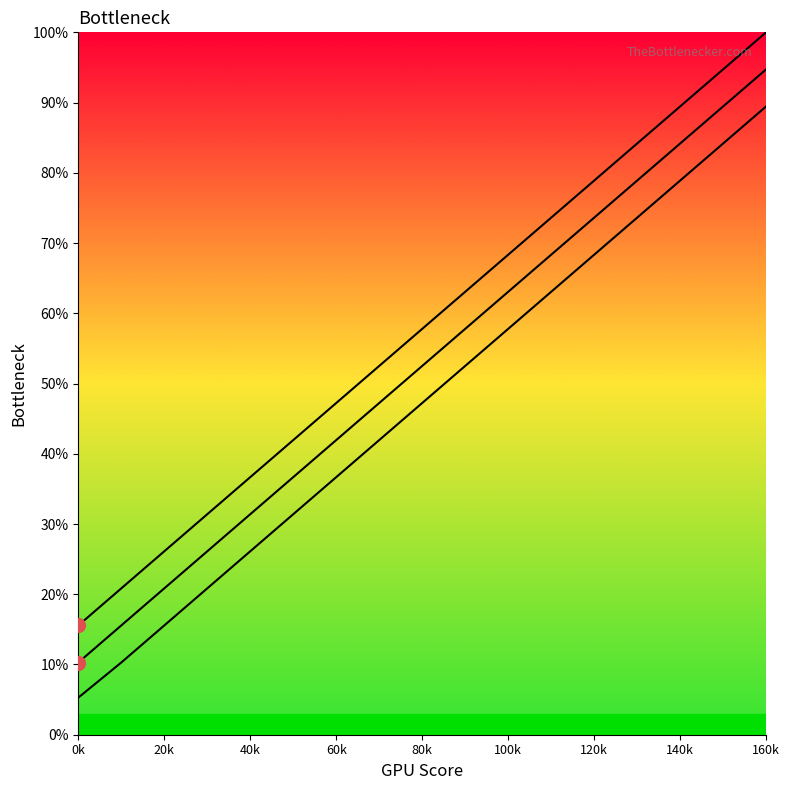

How many series are shown in this chart?

3